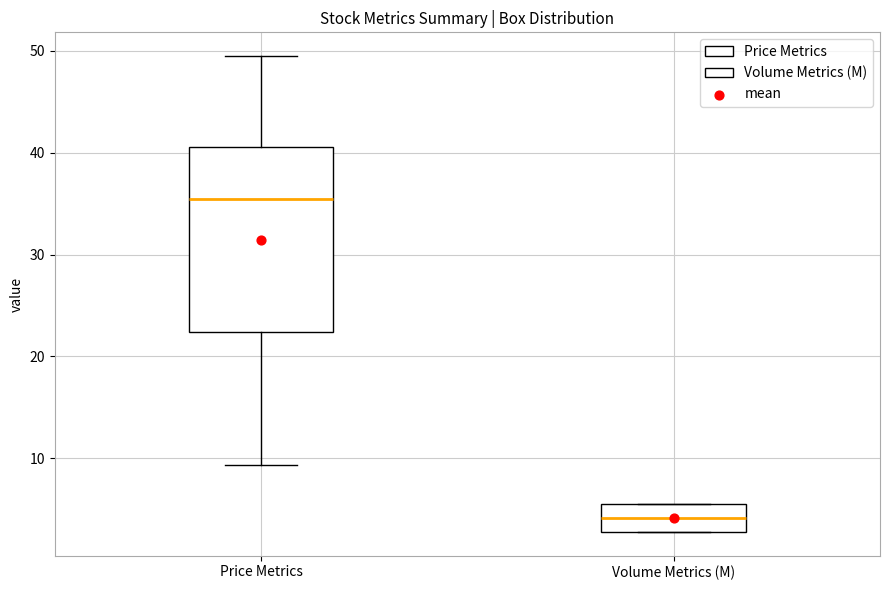

Which box is the tallest, from its lower edge to its upper edge?

Price Metrics